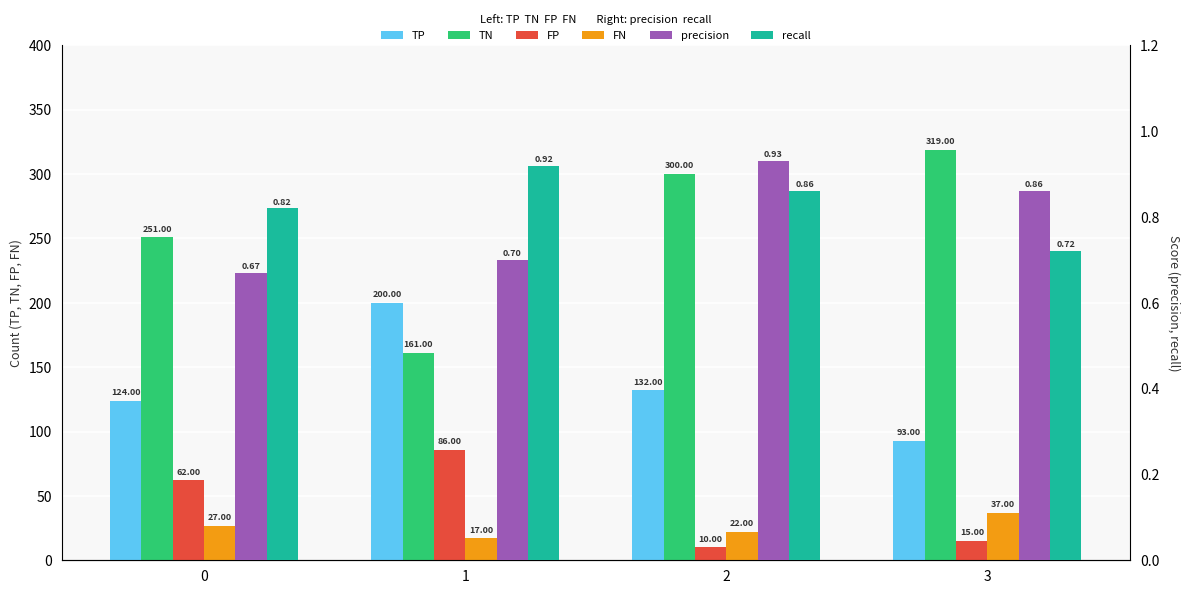

List the series in order of their peak value, lowest first.

recall, precision, FN, FP, TP, TN